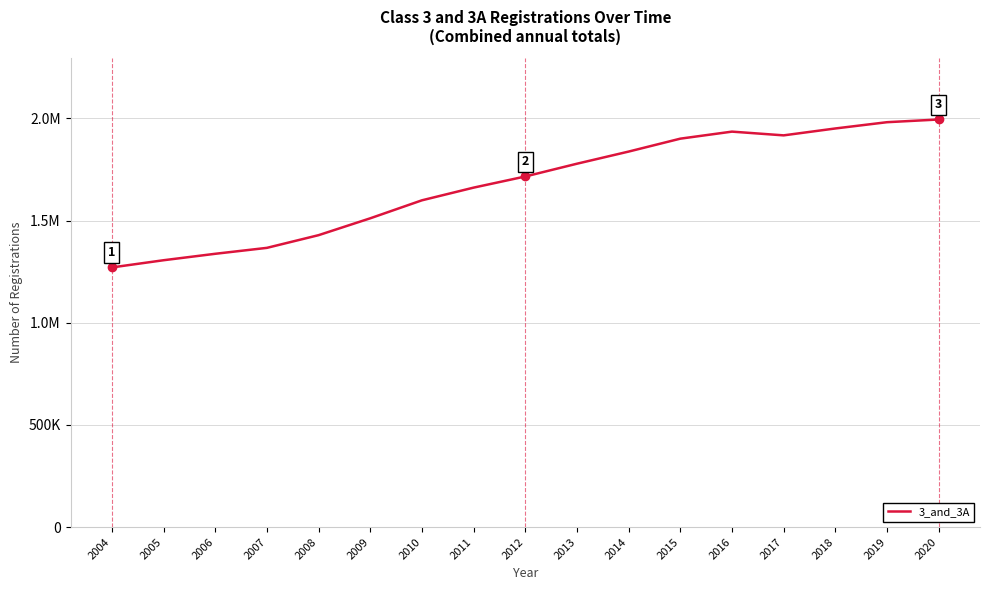

Does the chart display data point markers on the line(s)?

No